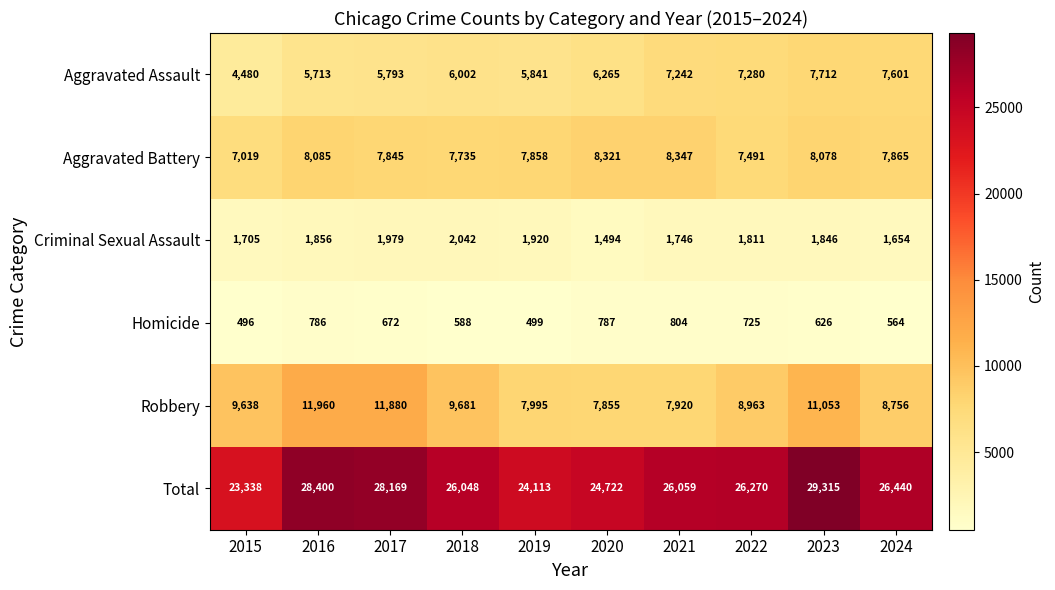

Which label corresponds to the largest value in the chart?

2023